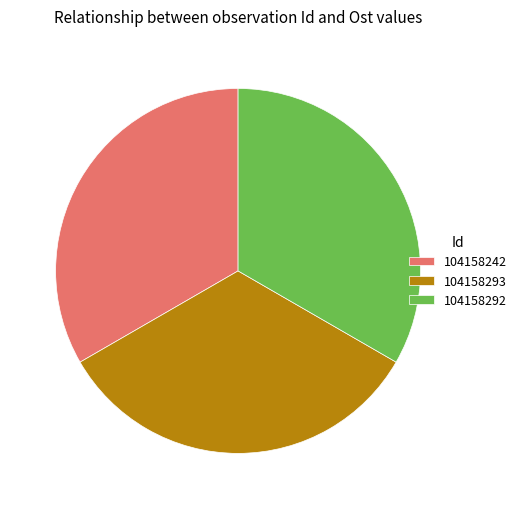

Does any single category account for the majority?

No